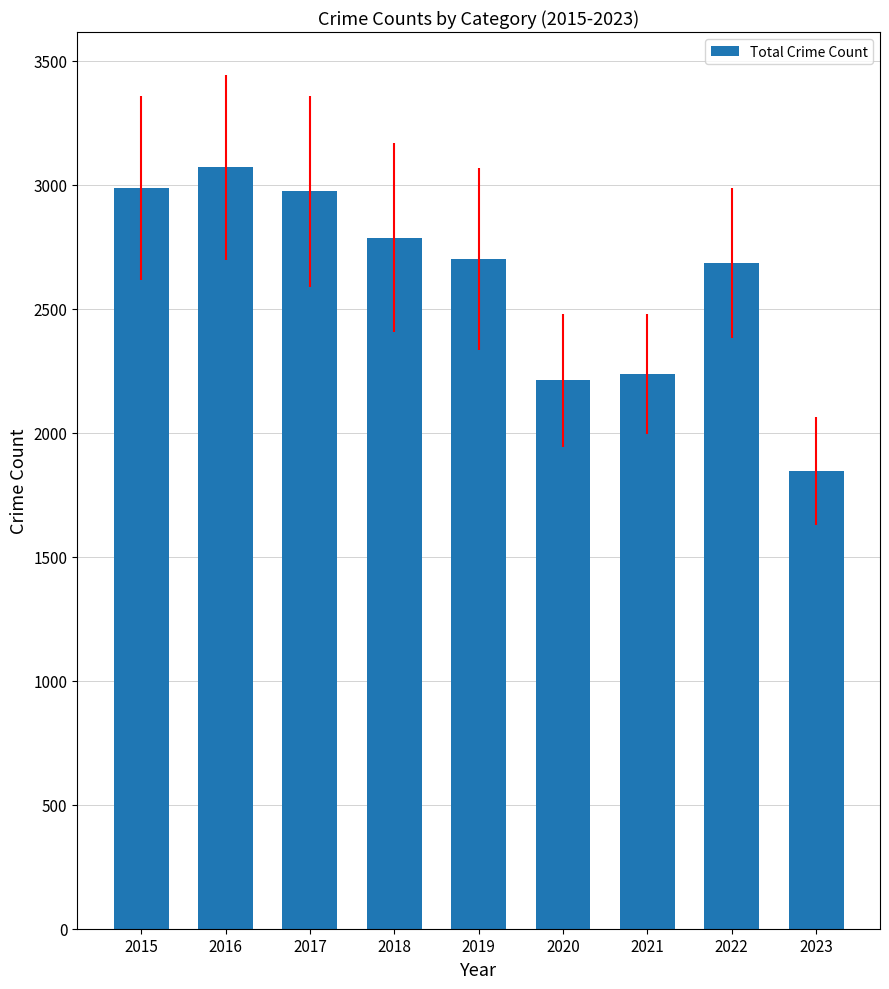

At which category does the chart reach its peak across all series?

2016